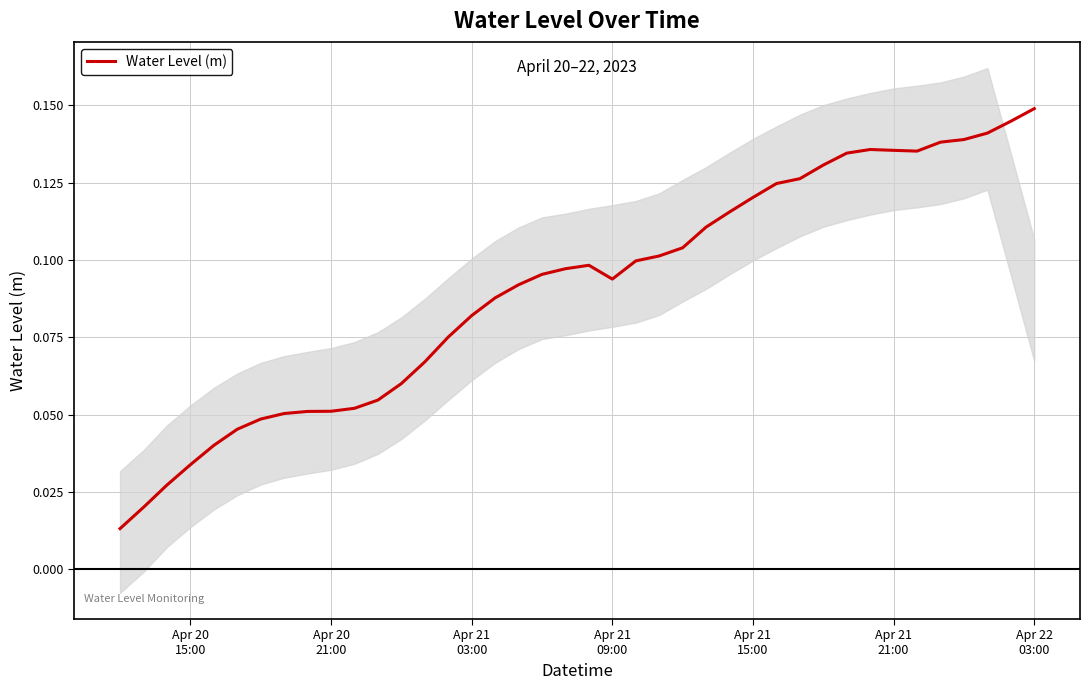

Is it true that the value at Apr 20
21:00 is 0.0?

False